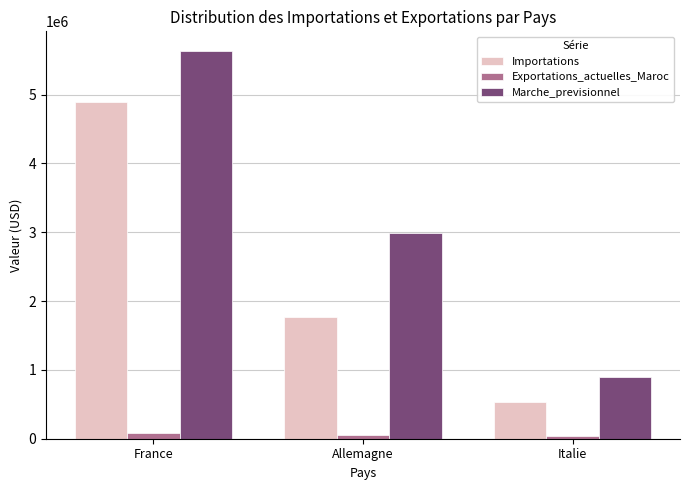

What position from the left is France?

1